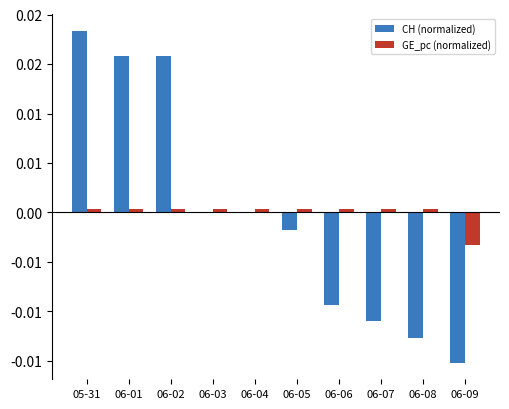

At which label is CH (normalized) closest to 0?

06-03